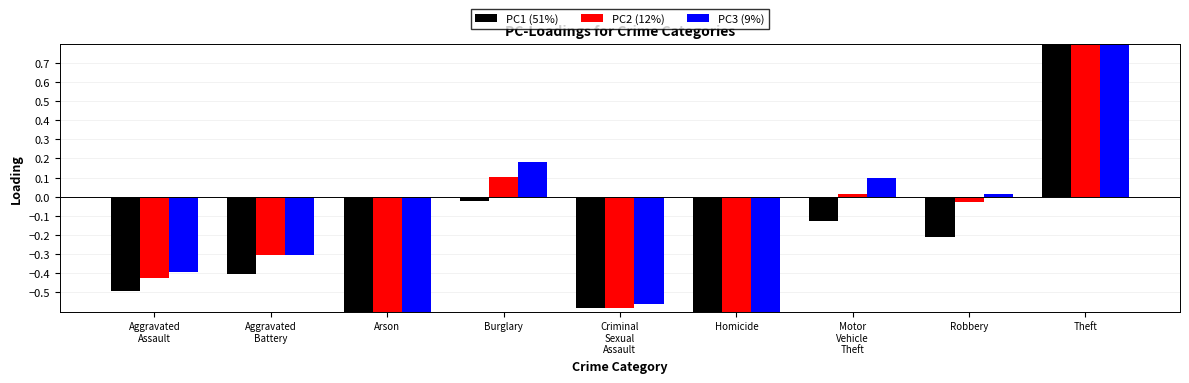

List the labels in order of PC1 (51%) value, smallest first.

Arson, Homicide, Criminal
Sexual
Assault, Aggravated
Assault, Aggravated
Battery, Robbery, Motor
Vehicle
Theft, Burglary, Theft